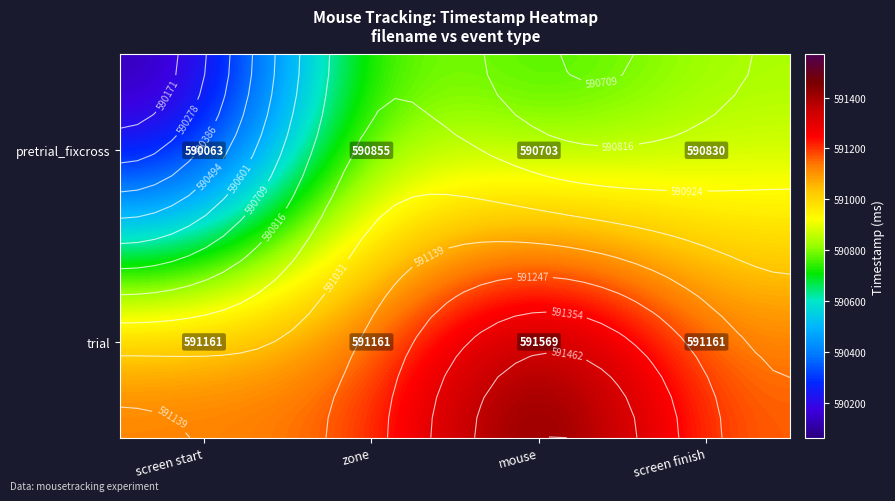

What value does the trial series have at screen finish?

591160.9